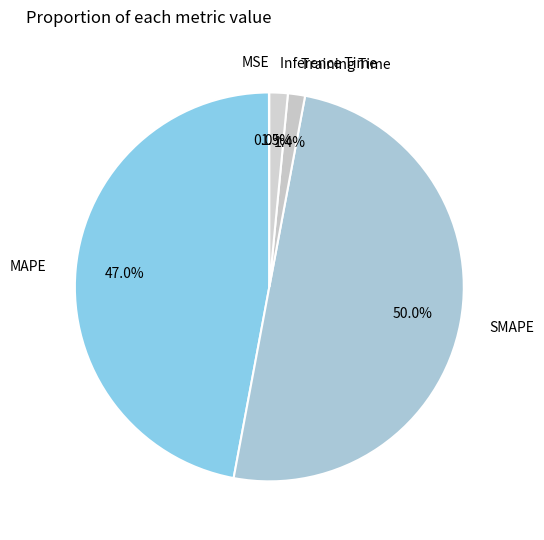

True or false: SMAPE accounts for 39% of the total.

False